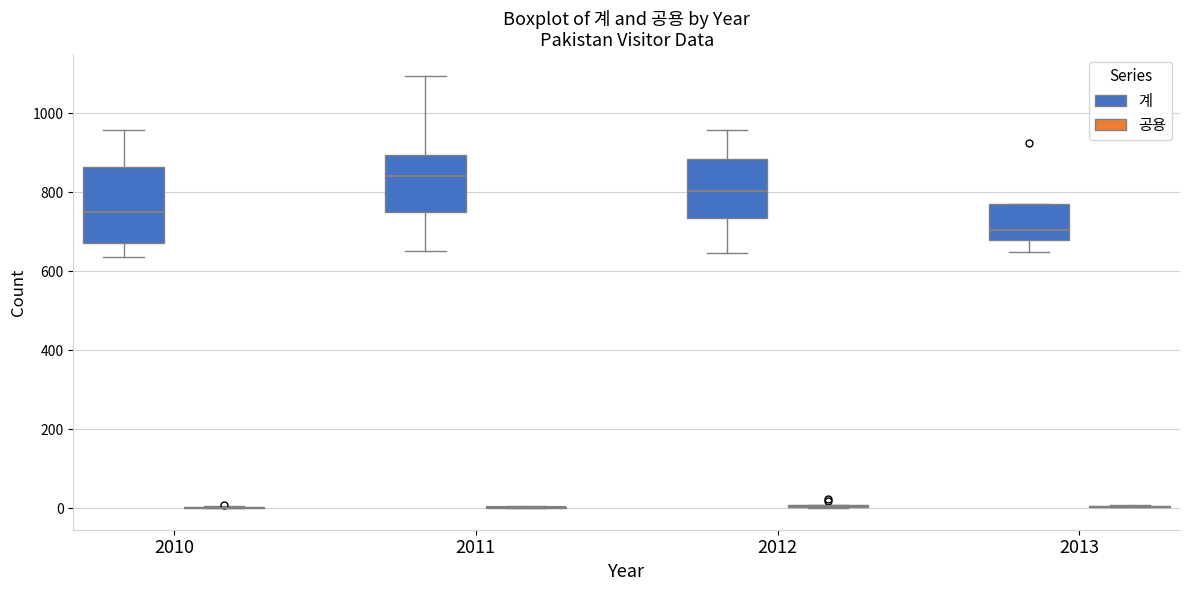

Comparing the boxes themselves (not the whiskers), which one is the tallest?

2010 (계)